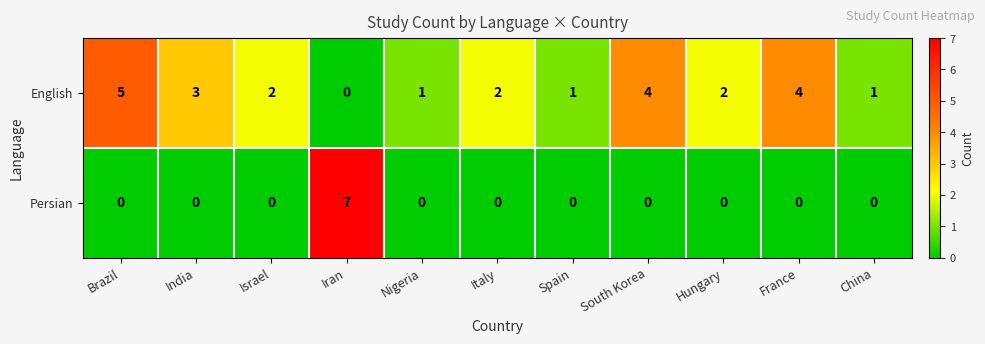

Which label corresponds to the largest value in the chart?

Iran